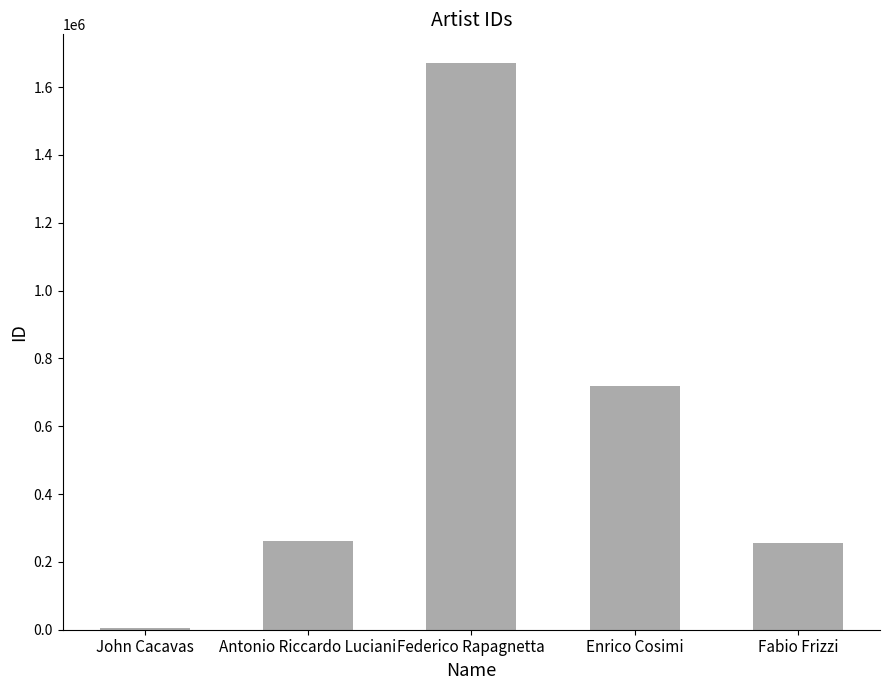

True or false: the data shows 4097 at John Cacavas.

True